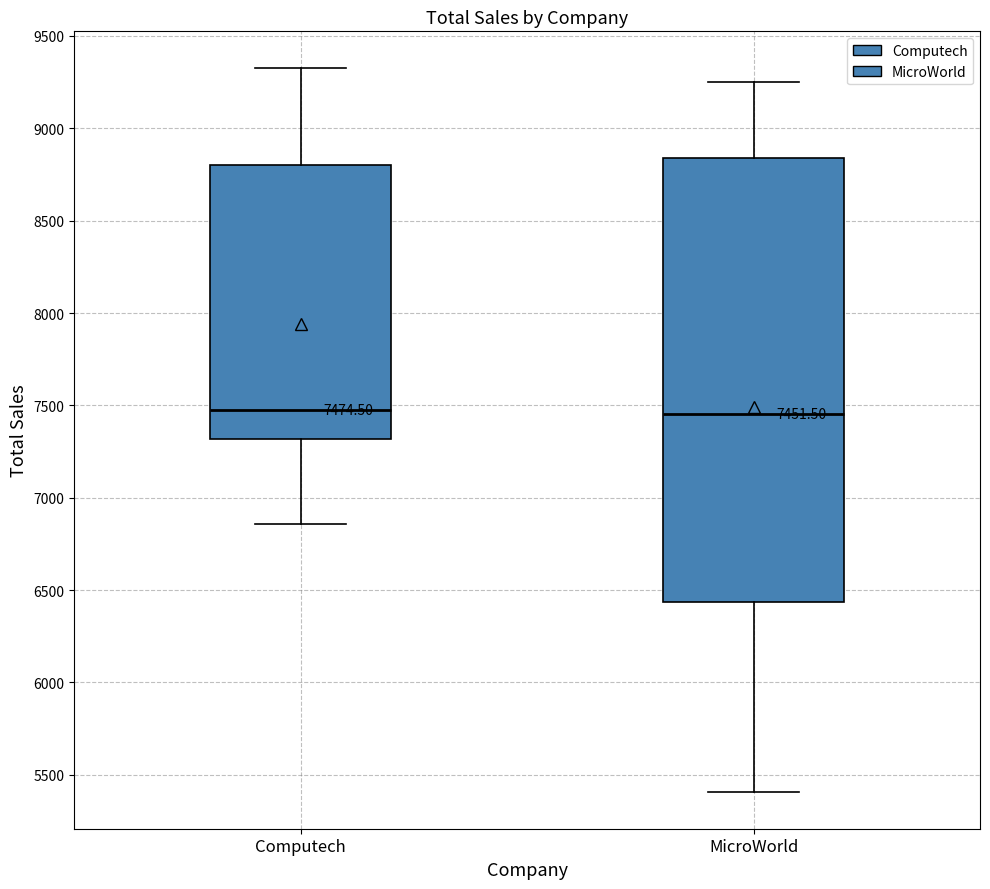

Comparing the boxes themselves (not the whiskers), which one is the tallest?

MicroWorld